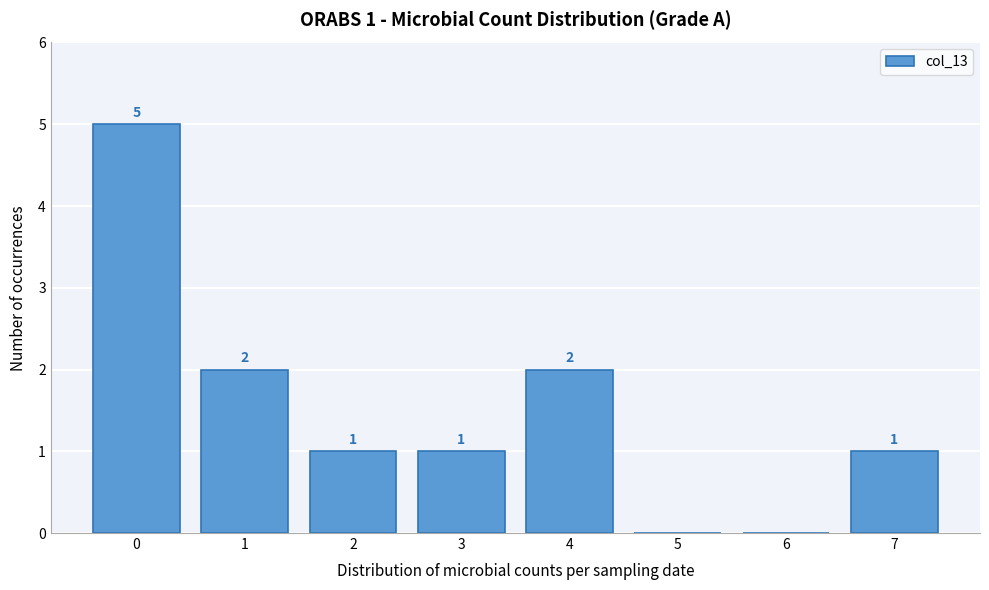

Reading left to right, what are all the values shown in this chart?

0=5	1=2	2=1	3=1	4=2	5=0	6=0	7=1